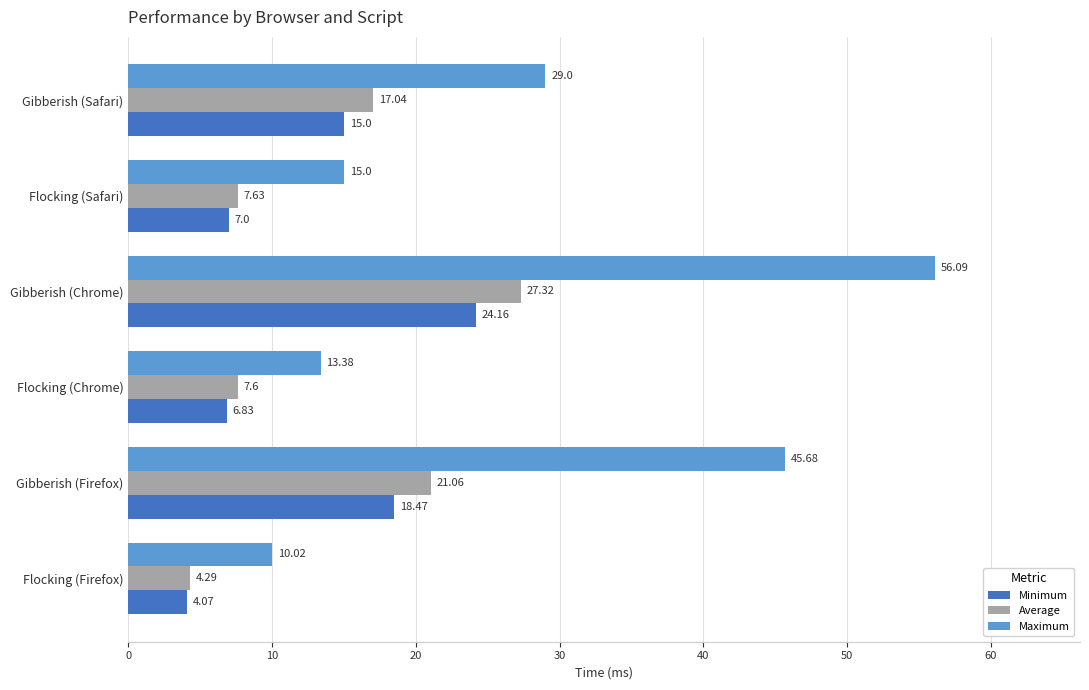

At which label is Average closest to 15?

Gibberish (Safari)